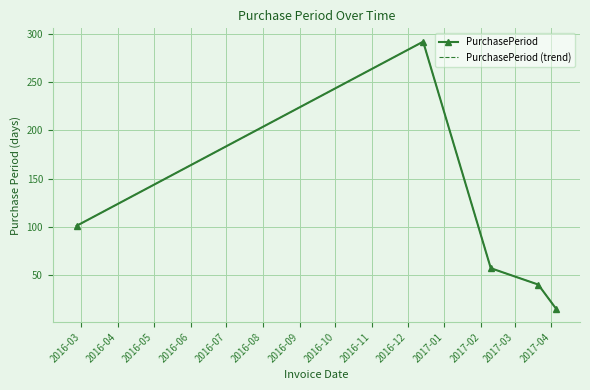

List the series in order of their peak value, lowest first.

PurchasePeriod, PurchasePeriod (trend)